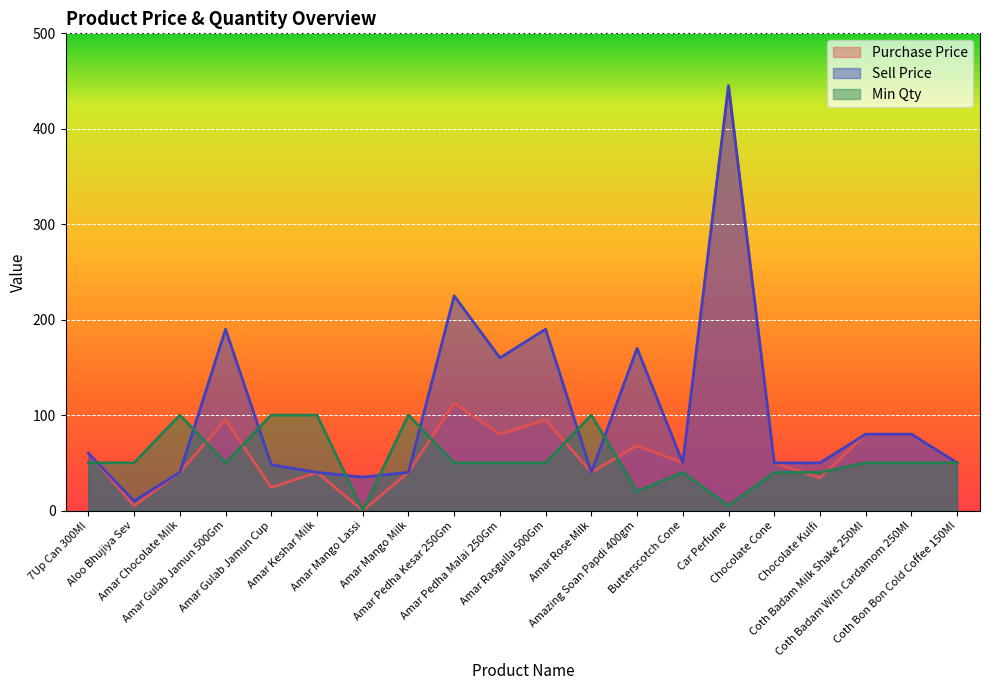

List the labels in order of Min Qty value, smallest first.

Amar Mango Lassi, Car Perfume, Amazing Soan Papdi 400gm, Butterscotch Cone, Chocolate Cone, Chocolate Kulfi, 7Up Can 300Ml, Aloo Bhujiya Sev, Amar Gulab Jamun 500Gm, Amar Pedha Kesar 250Gm, Amar Pedha Malai 250Gm, Amar Rasgulla 500Gm, Coth Badam Milk Shake 250Ml, Coth Badam With Cardamom 250Ml, Coth Bon Bon Cold Coffee 150Ml, Amar Chocolate Milk, Amar Gulab Jamun Cup, Amar Keshar Milk, Amar Mango Milk, Amar Rose Milk